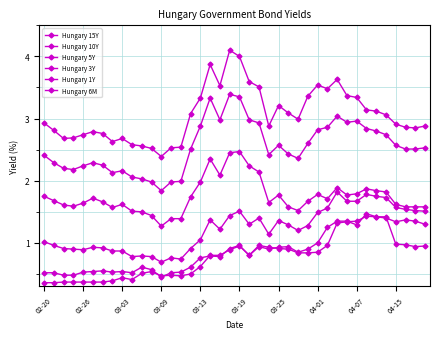

Does the chart have visible grid lines?

Yes